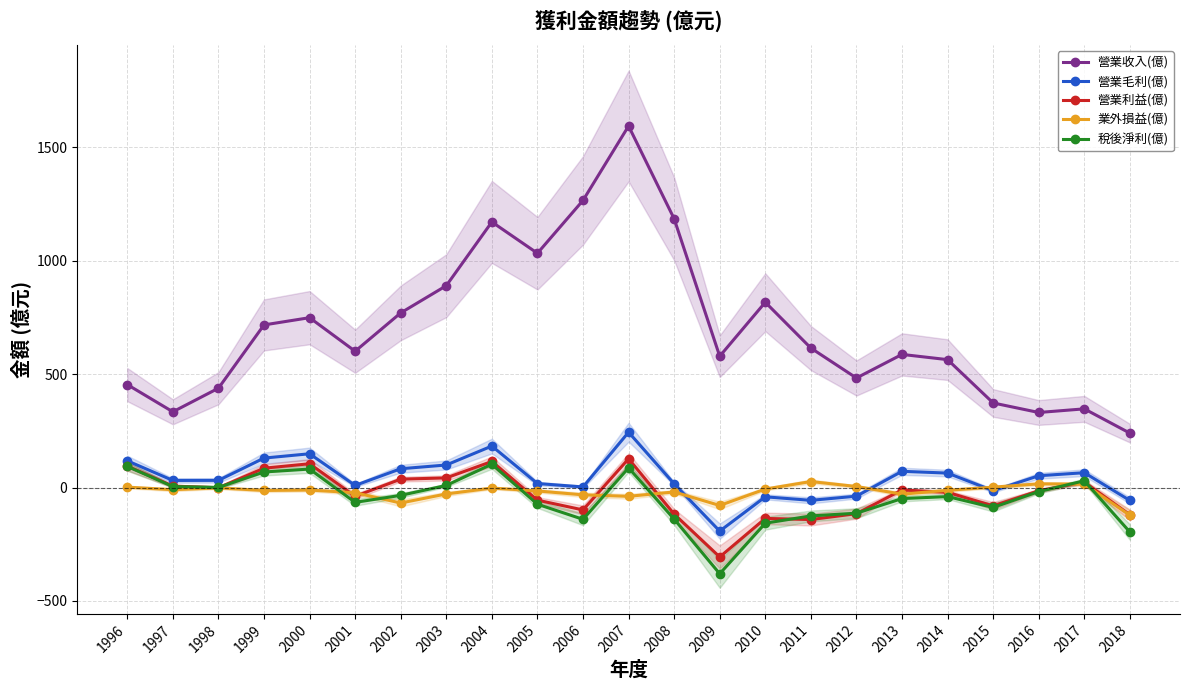

Which series has the largest total across all categories?

營業收入(億)